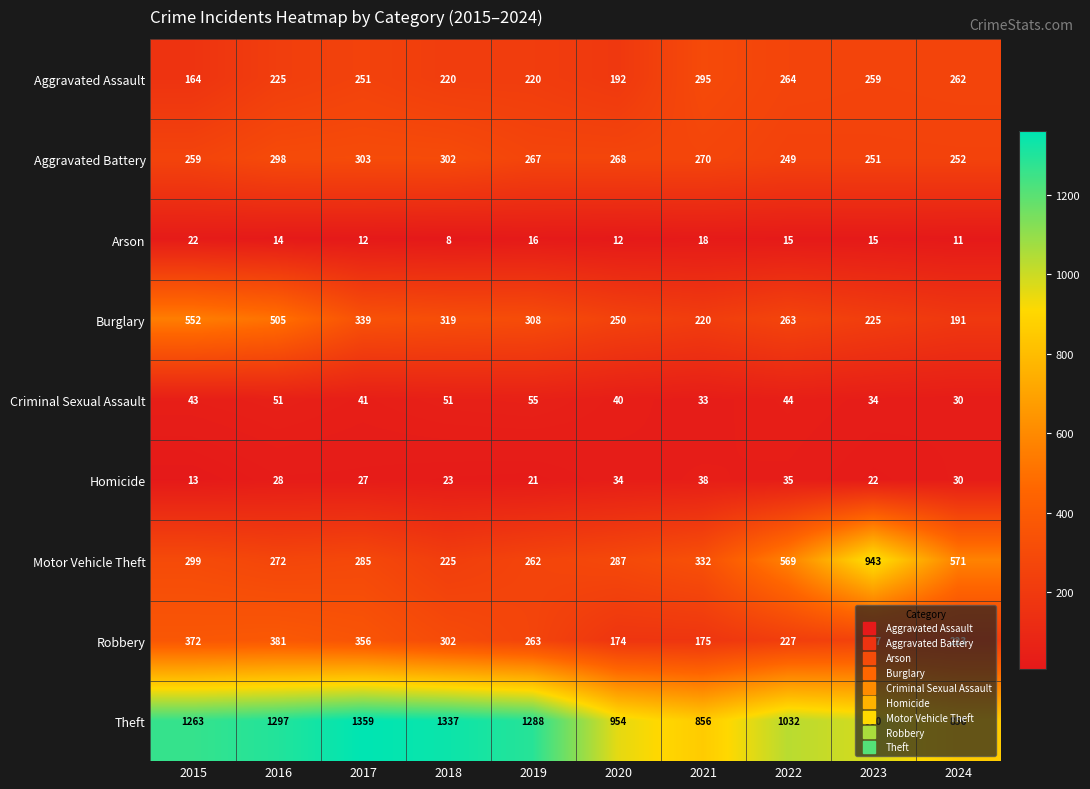

Is it true that Burglary equals 460 at 2018?

False